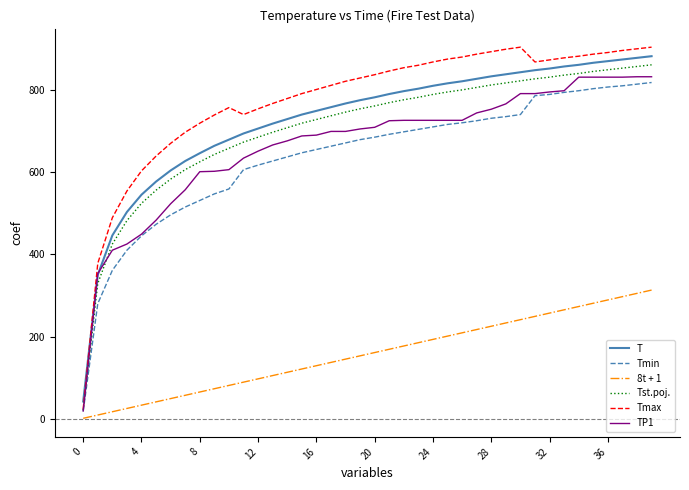

Which series has the widest spread of values?

Tmax